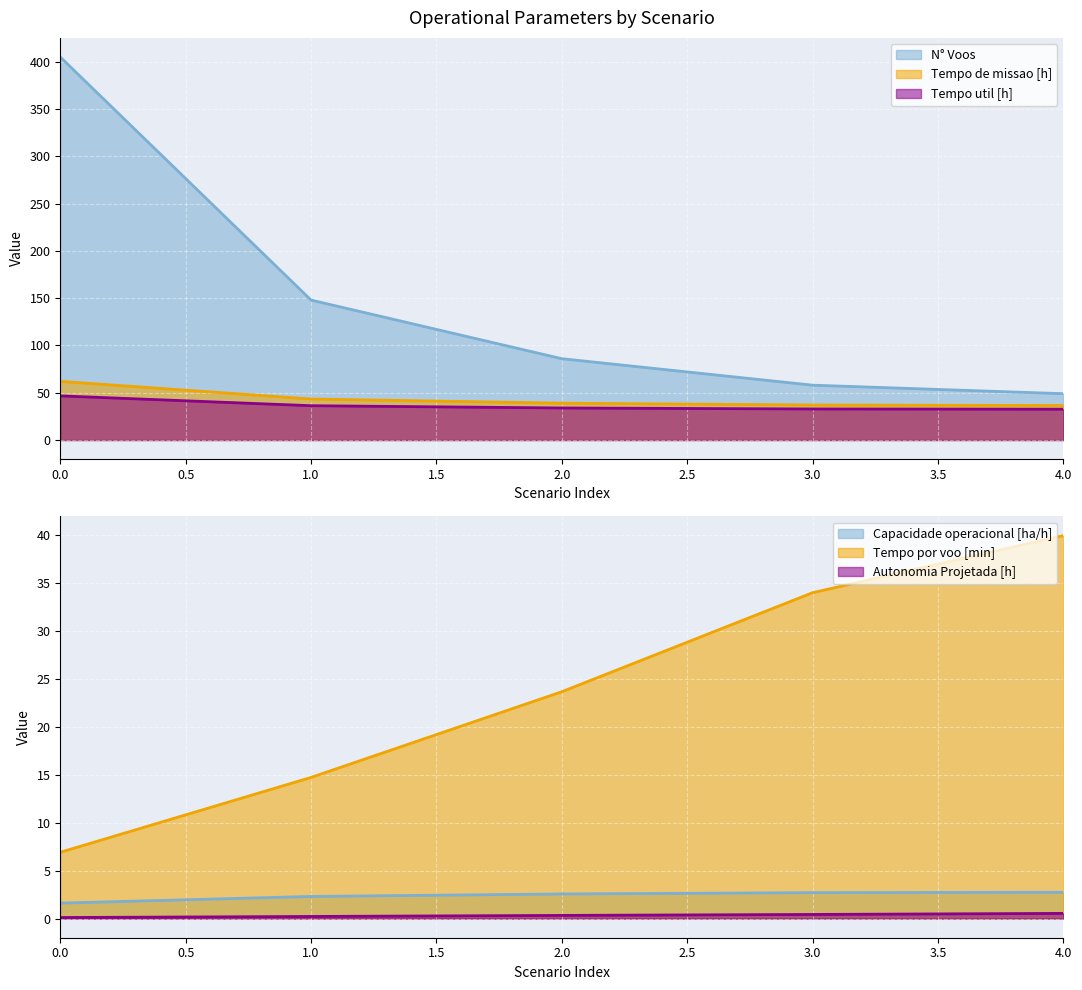

Rank the series at 1 from lowest to highest value.

Autonomia Projetada [h], Capacidade operacional [ha/h], Tempo por voo [min], Tempo util [h], Tempo de missao [h], N° Voos